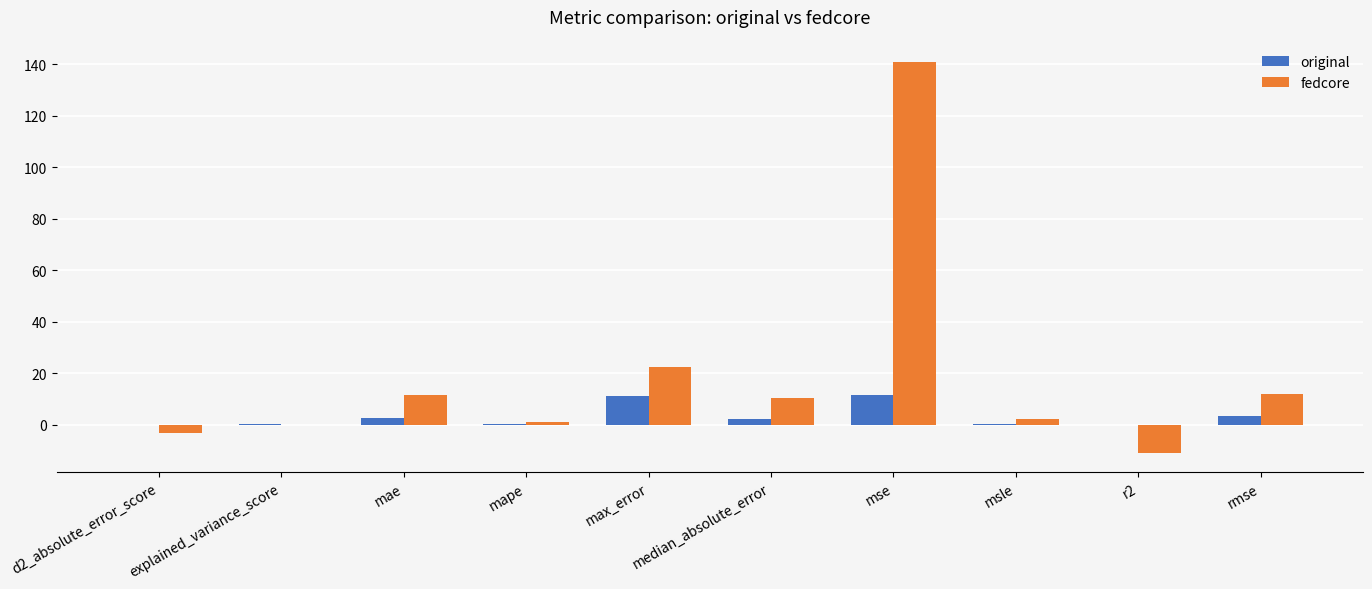

Is the value of original at median_absolute_error greater than the value of fedcore at mse?

No